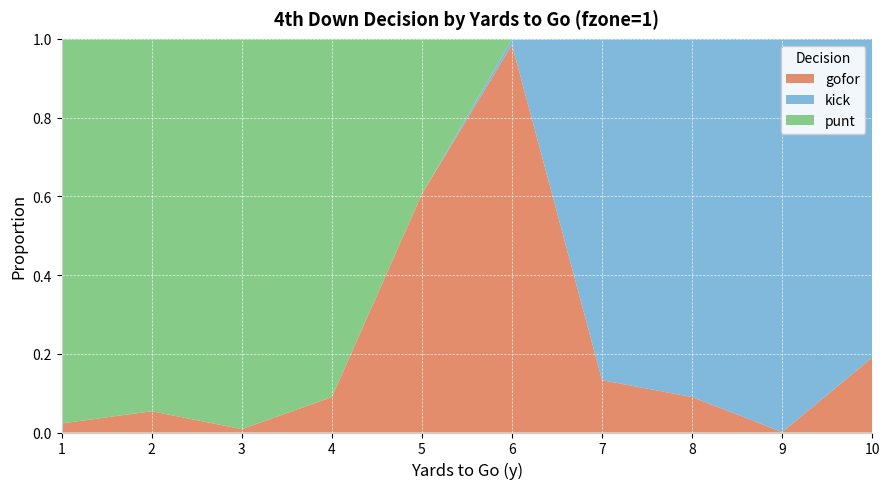

Reading left to right, what are all the values shown in this chart?

gofor: 0.0	0.1	0.0	0.1	0.6	1.0	0.1	0.1	0.0	0.2
kick: 0.0	0.0	0.0	0.0	0.0	0.0	0.9	0.9	1.0	0.8
punt: 1.0	0.9	1.0	0.9	0.4	0.0	0.0	0.0	0.0	0.0